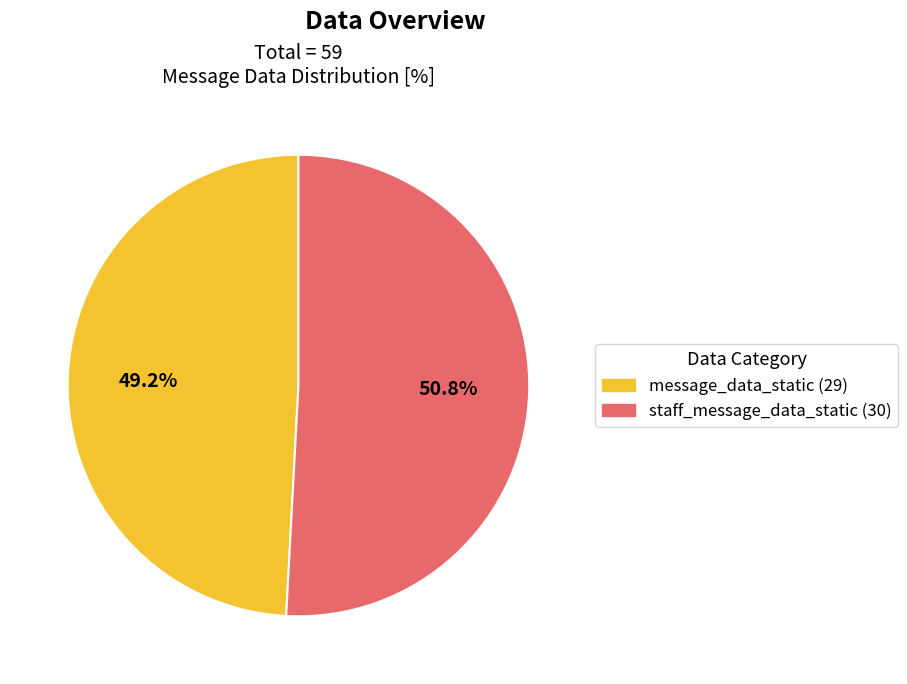

Which slice is the smallest?

message_data_static